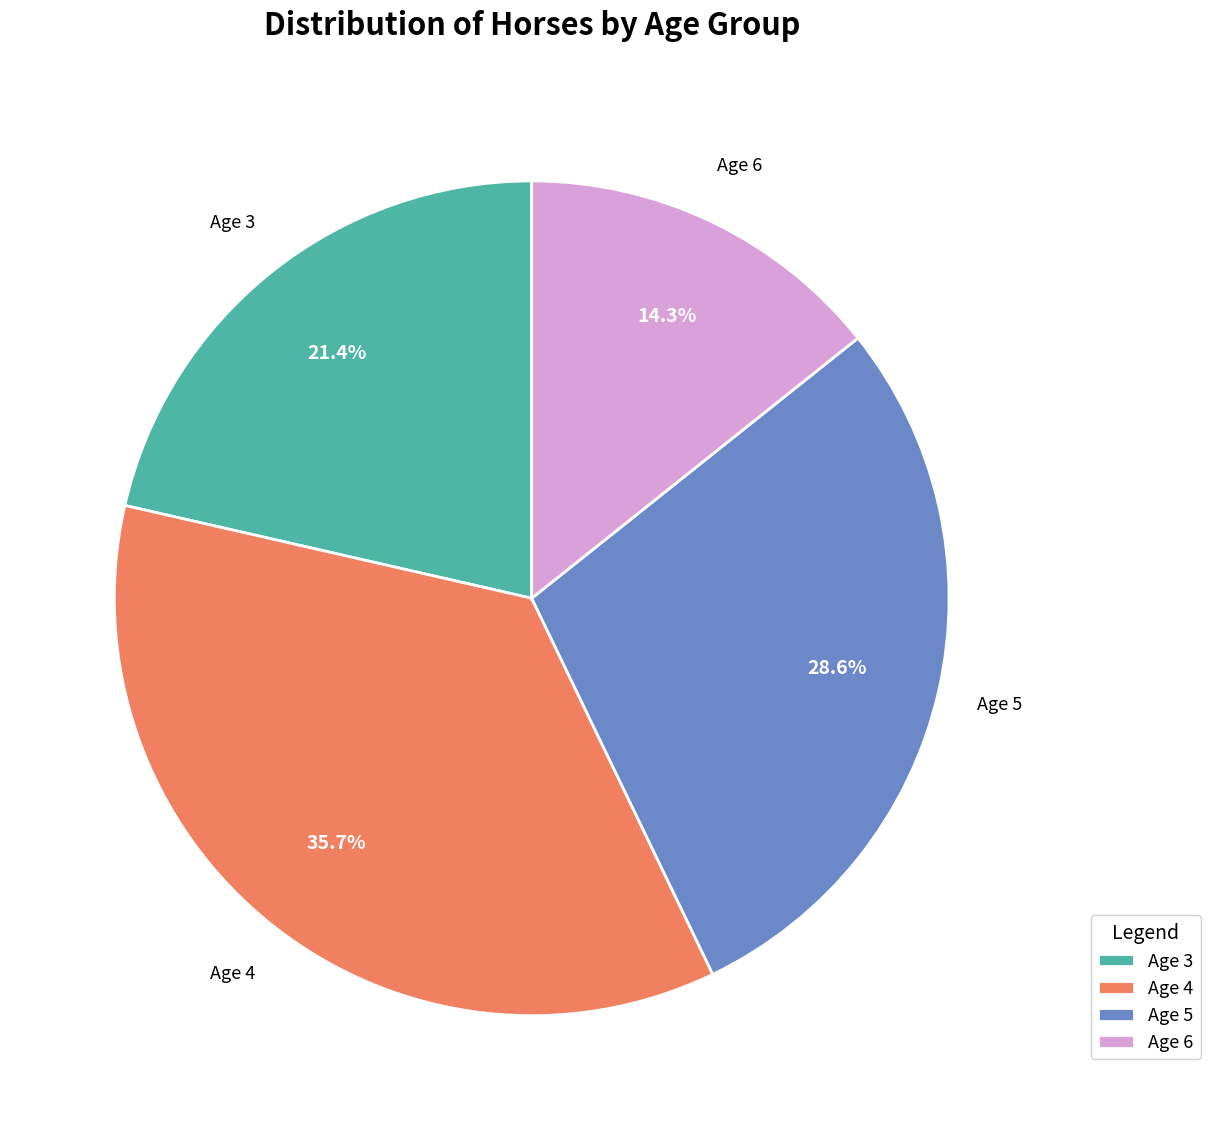

Count the number of slices in the pie.

4